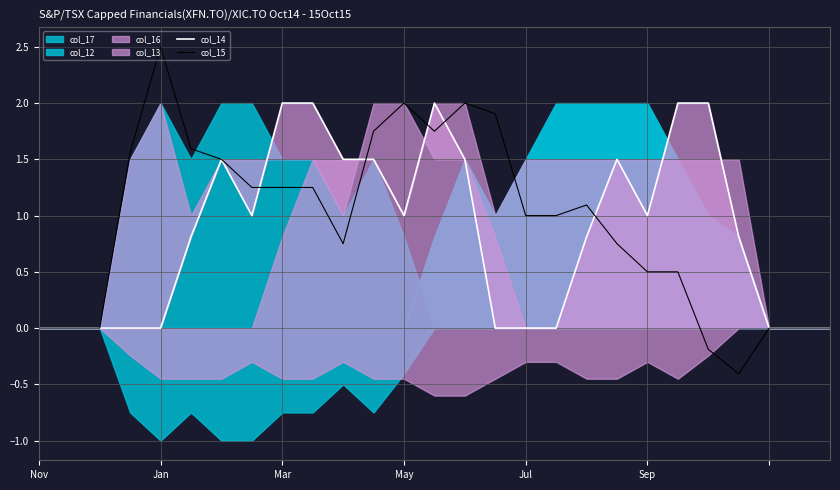

The col_15 series shows 4.0 at Jan. True or false?

False